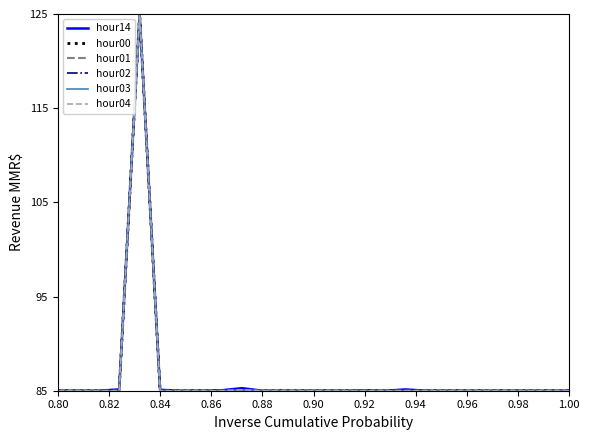

What is the minimum value shown in the chart?

85.0